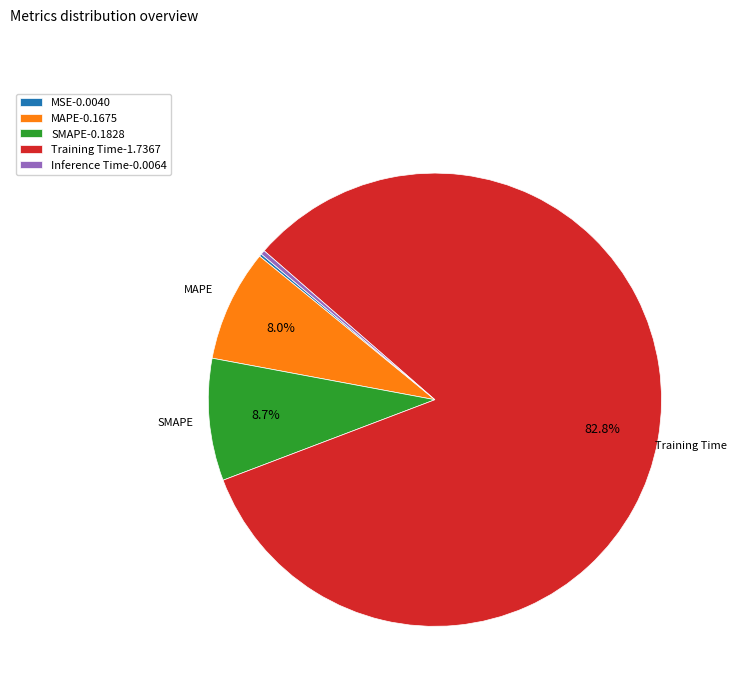

Does any single category account for the majority?

Yes